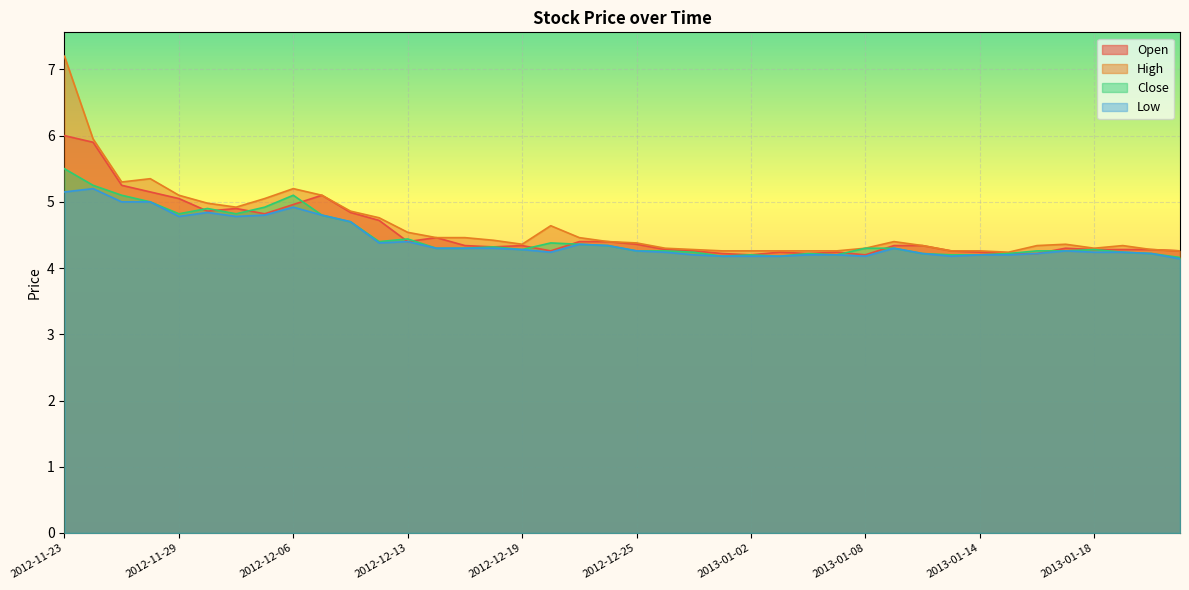

What is the difference between the second highest and second lowest values in the Low series?

1.0